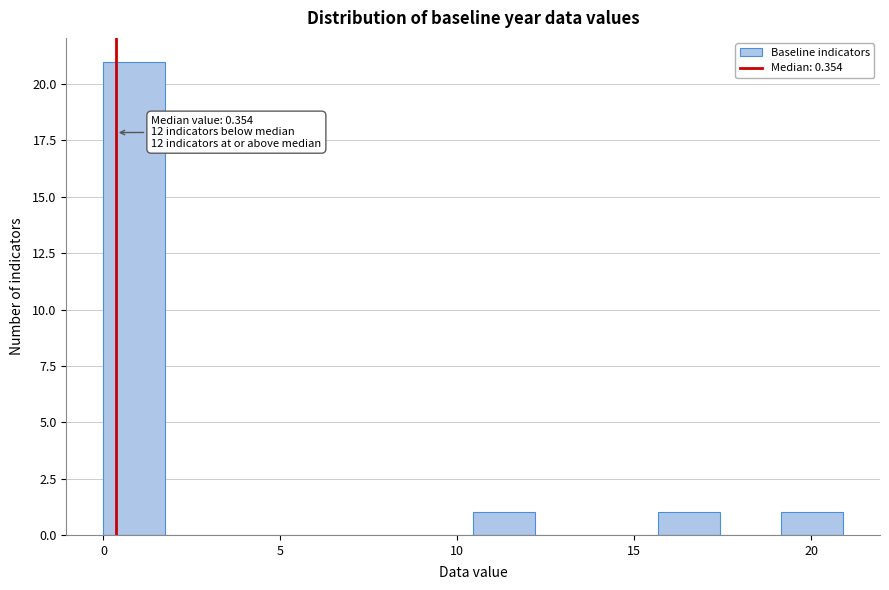

Around what value on the x-axis is the tallest bar? Give the approximate position of its centre, as read against the axis.

1.0